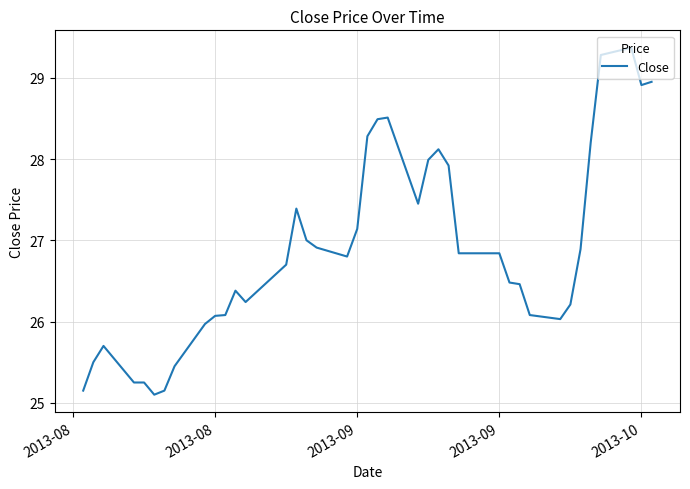

What is the difference between the maximum and minimum values?

4.3